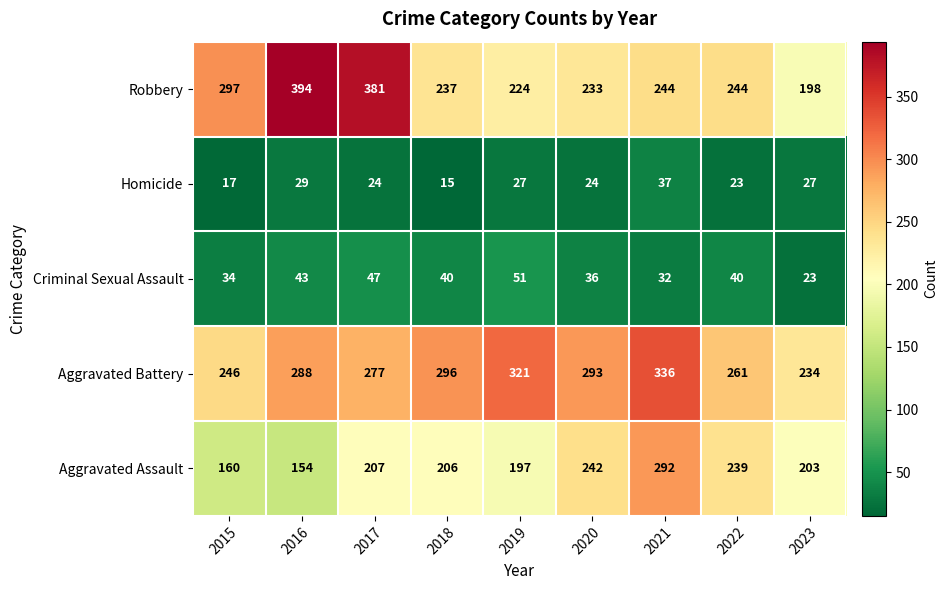

What is the maximum value shown in the chart?

394